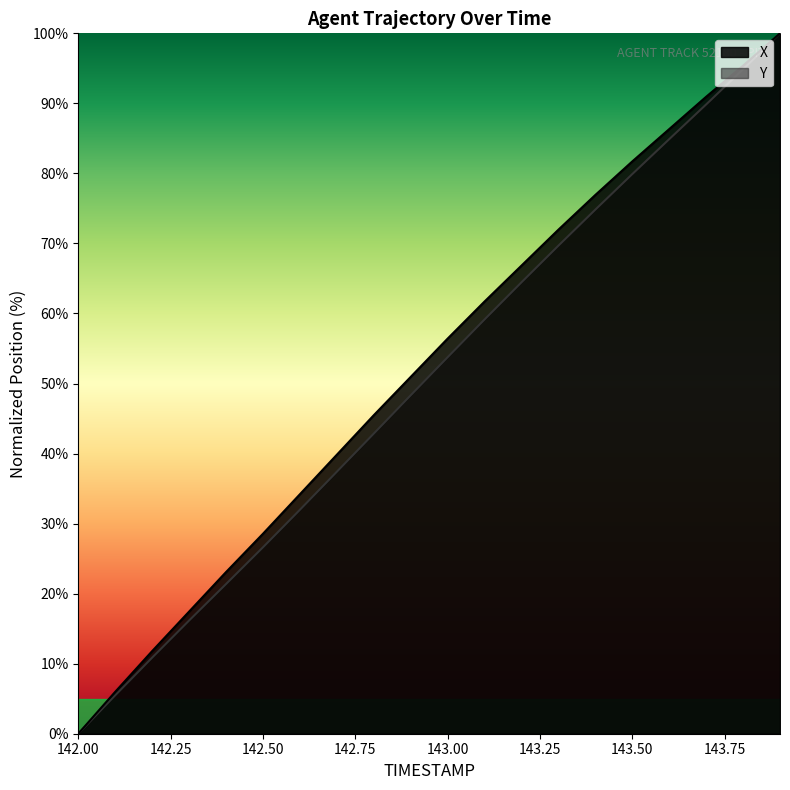

What is the maximum value shown in the chart?

100.0